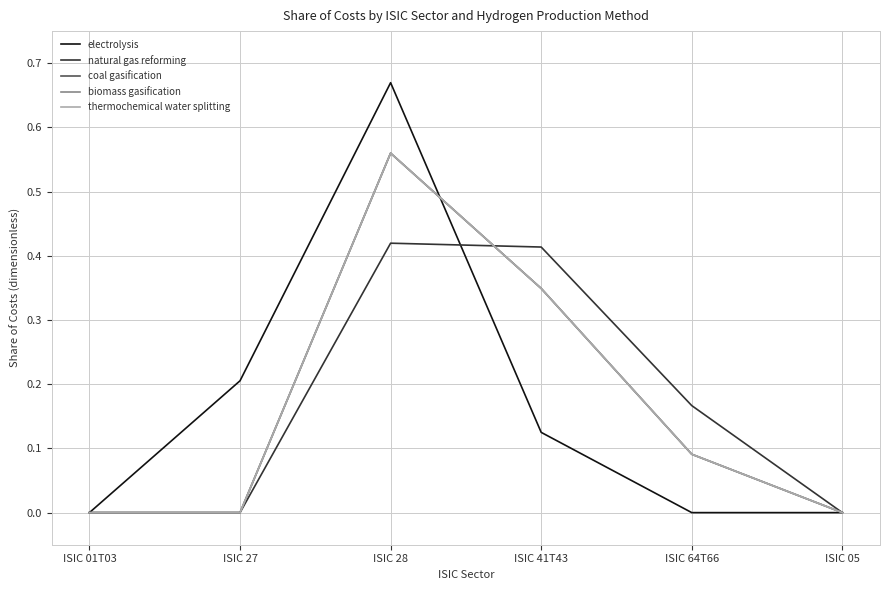

At how many categories does at least one series exceed 0?

4